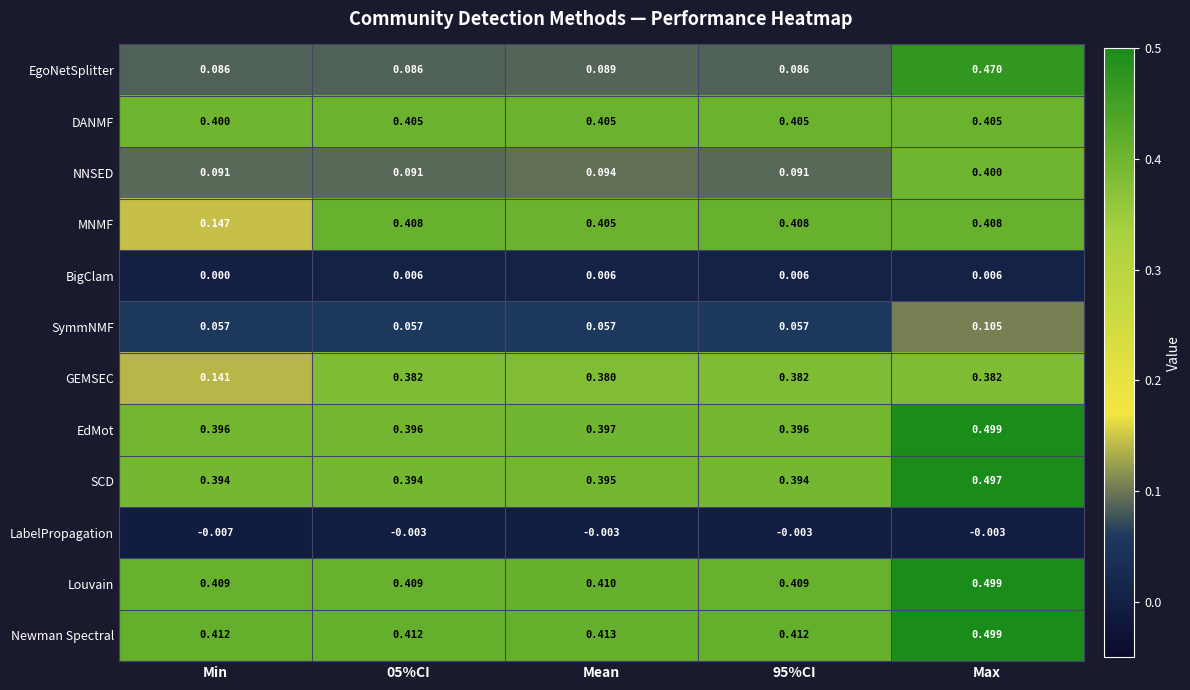

What is the total value across all series at Max?

4.2